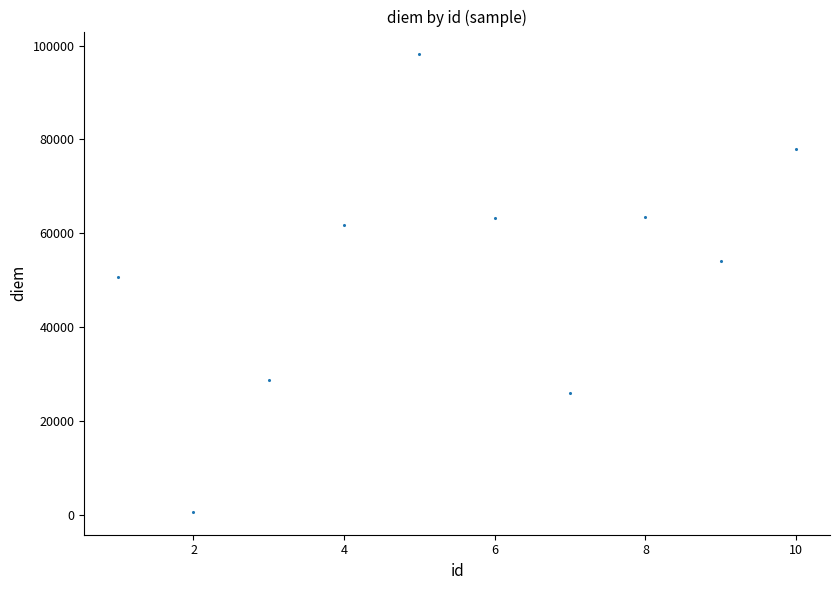

What Y value in the scatter plot is closest to 49378?

50746